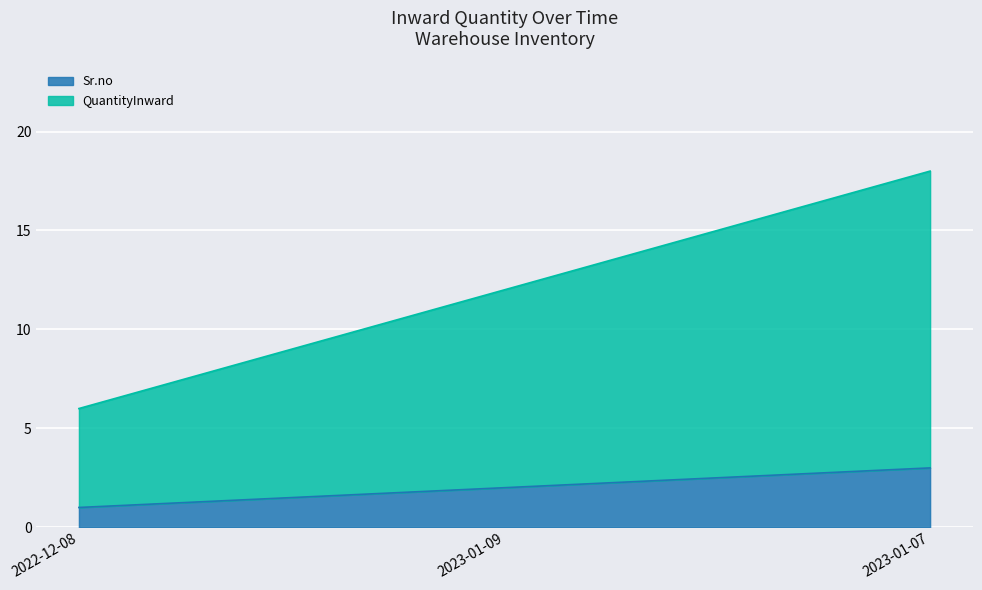

What is the spread (max minus min) of values at 2023-01-07?

15